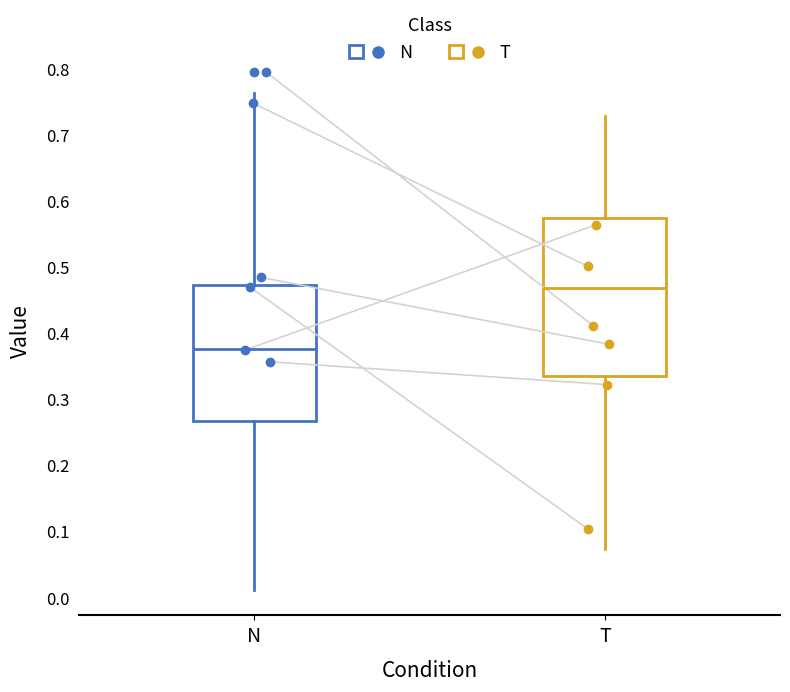

Where is the lower edge of the box for T on the y-axis? The values are not printed on the chart, so give them approximately, as read against the axis.

0.33